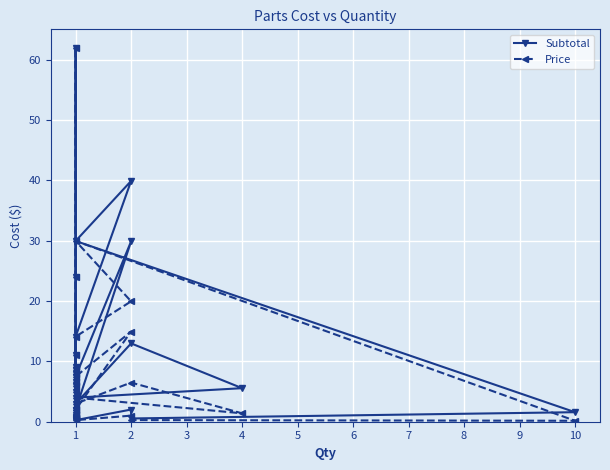

Is it true that Subtotal equals 45.1 at 2?

False